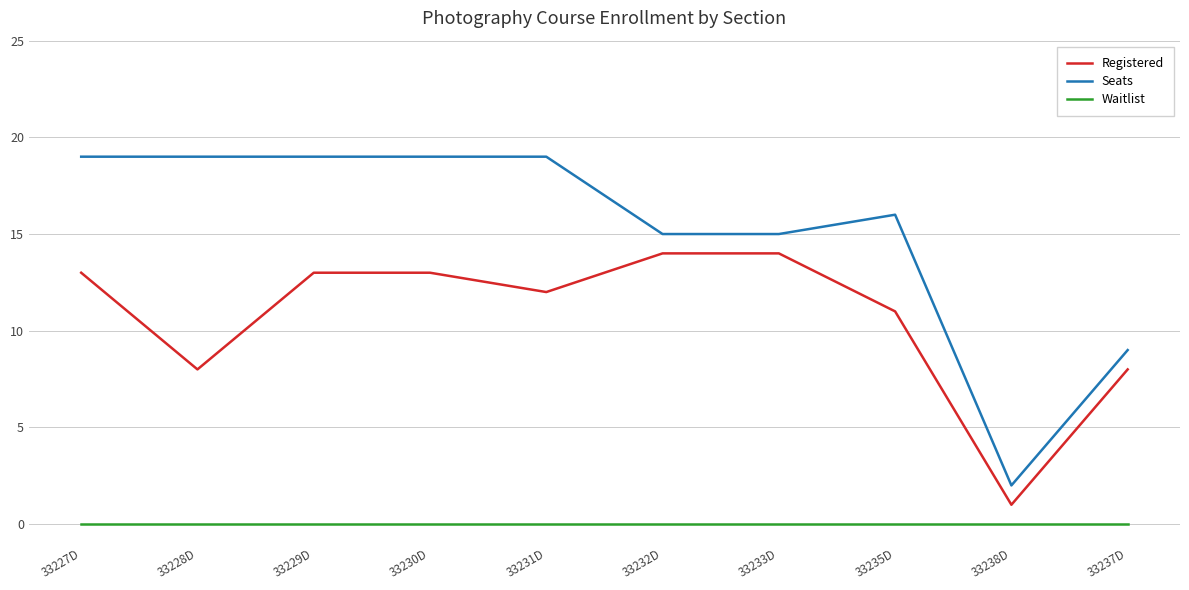

Which series has the widest spread of values?

Seats